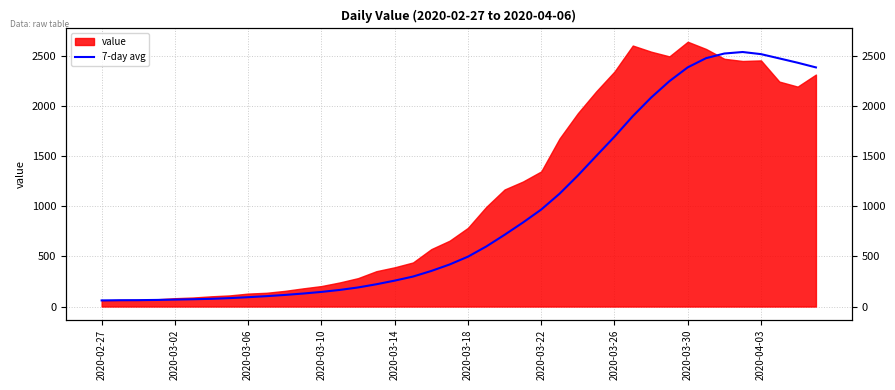

What is the sum of all values?

38214.3